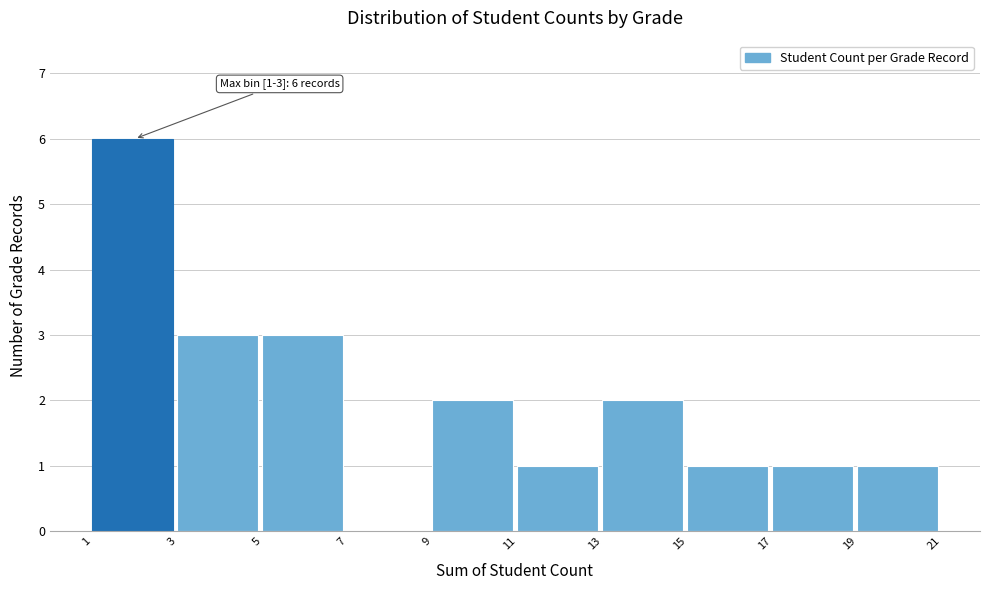

Which range on the x-axis has the tallest bar?

1 to 3